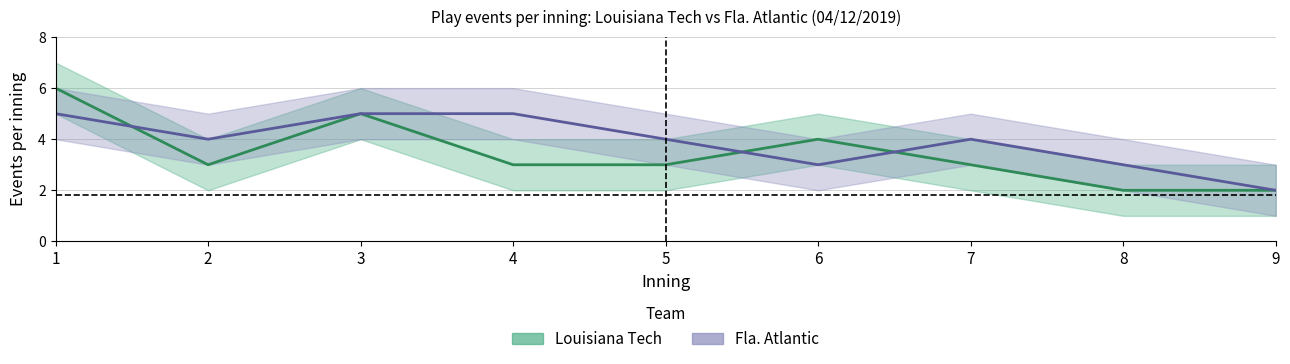

At 7, list the series in order from smallest to largest.

Louisiana Tech - events per inning, Fla. Atlantic - events per inning